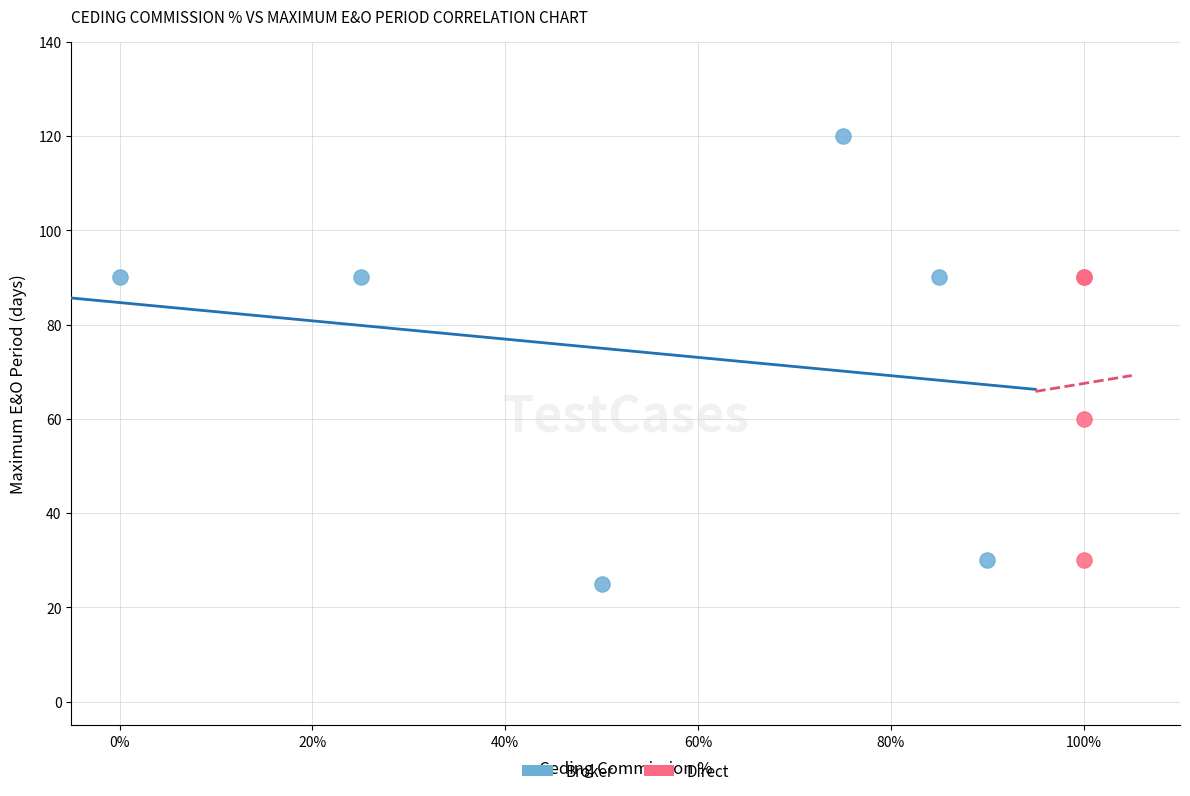

Which series has the largest Y range (max minus min)?

Broker